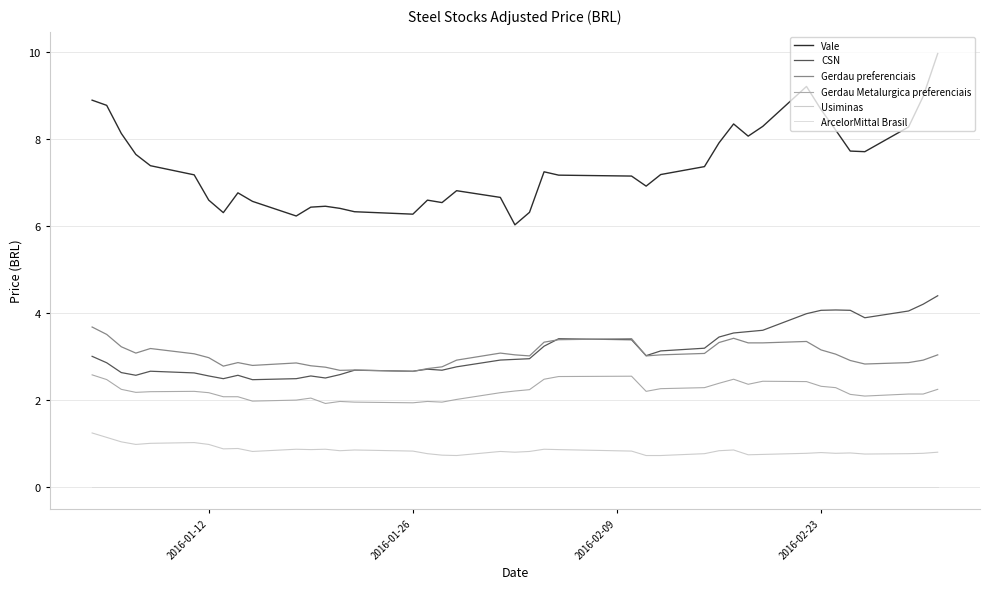

Is this an area chart (filled region under the line)?

No